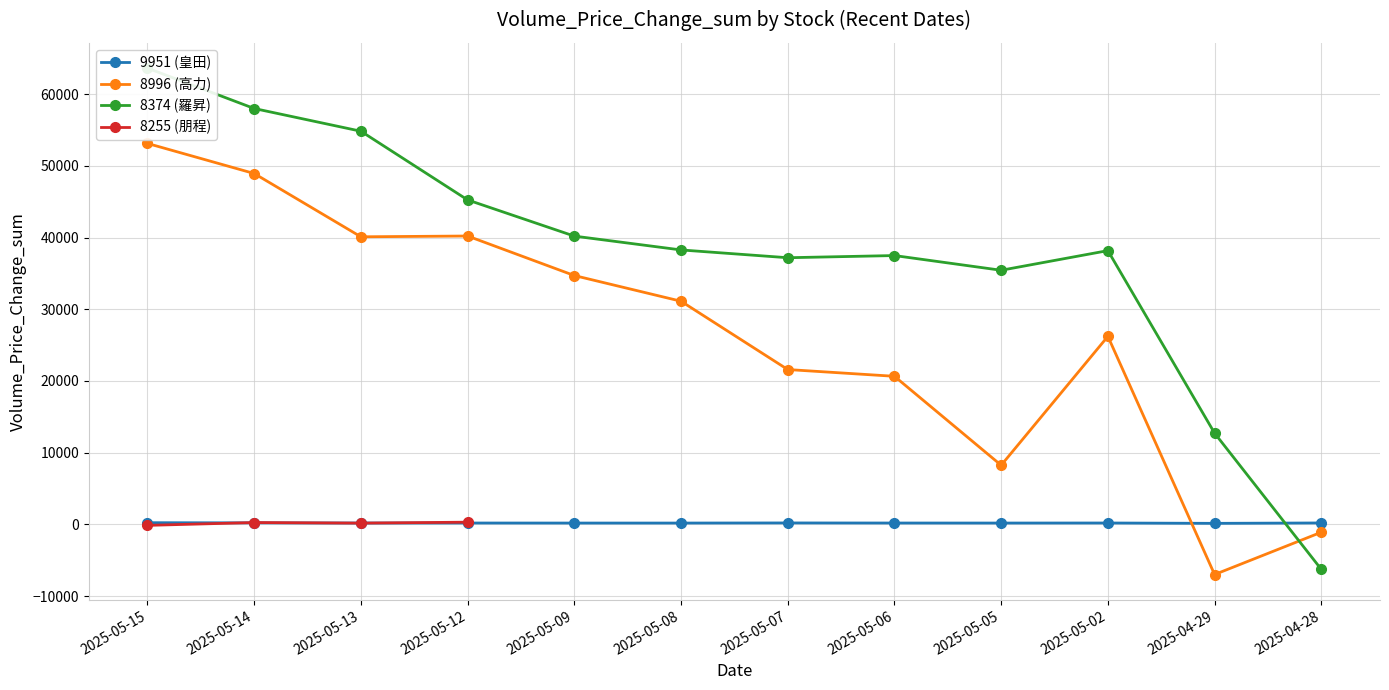

What is the average value of the 8374 (羅昇) series?

37916.2